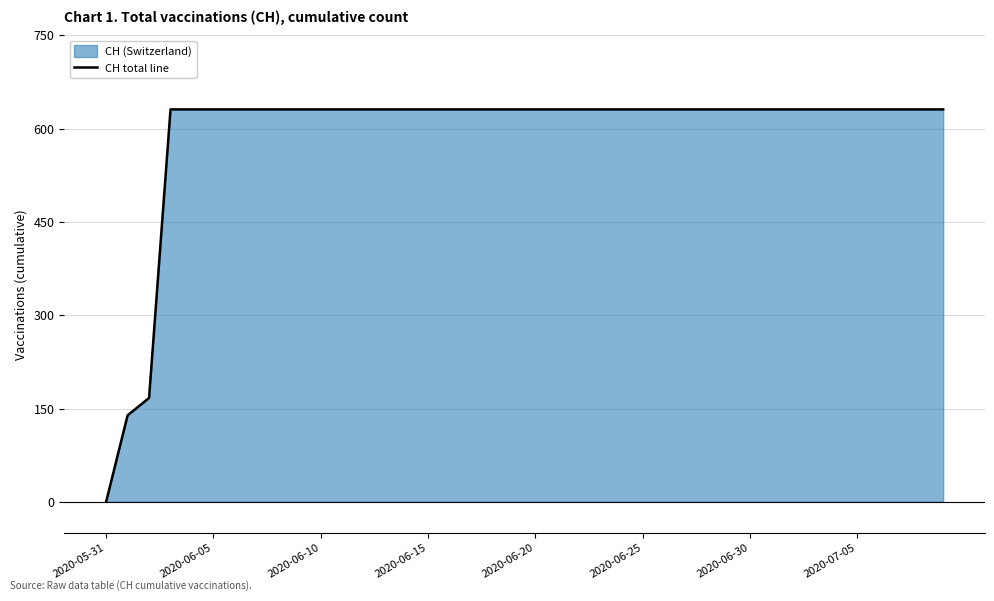

How many lines are shown in the chart?

1